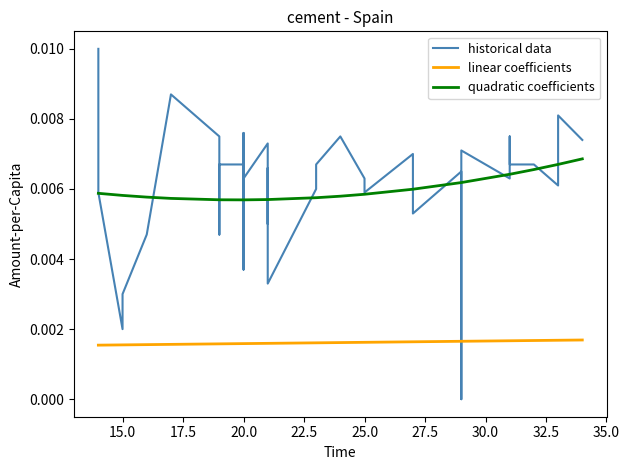

True or false: historical data has more than 0 interior local peaks.

True